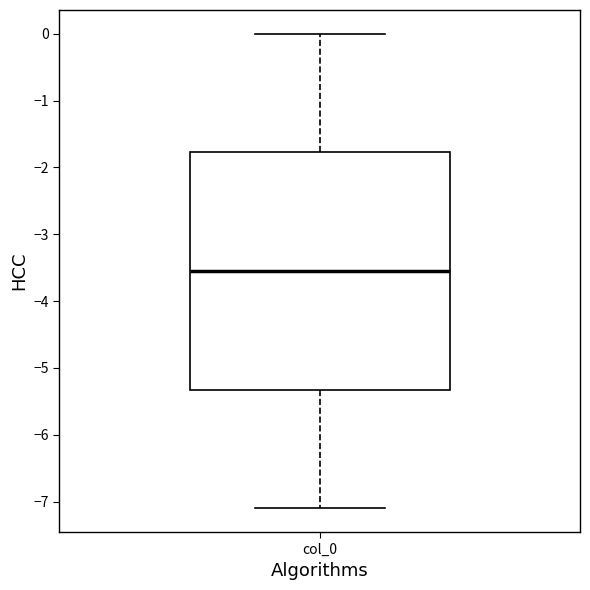

Transcribe this box plot: give where the median line is, the range the box spans, and where the two whiskers end, as read against the y-axis. The values are not printed on the chart, so give them approximately, as read against the axis.

median -3.5, box -5.3 to -1.8, whiskers -7.1 to 0.0